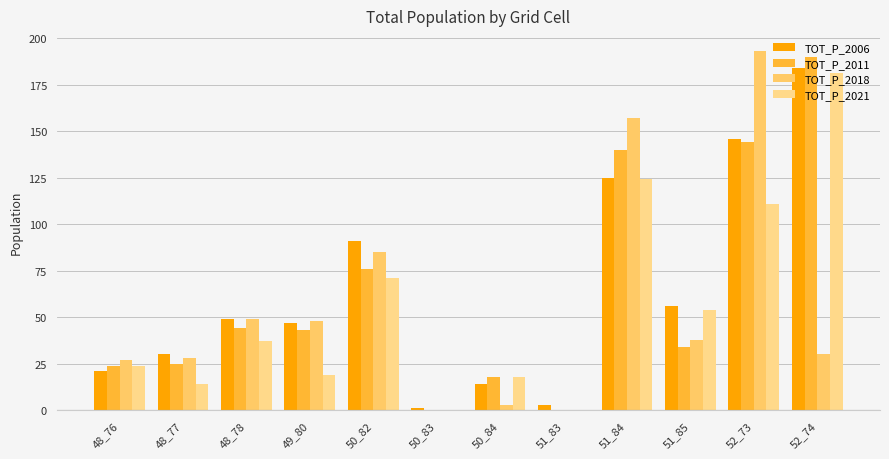

At how many categories does at least one series exceed 123?

3